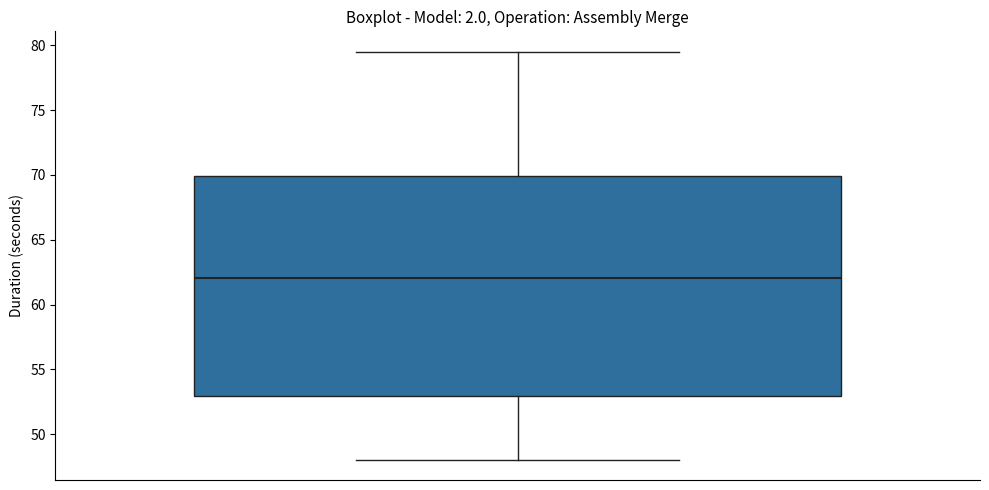

Where does the median line of the box sit on the y-axis? The values are not printed on the chart, so give them approximately, as read against the axis.

62.0